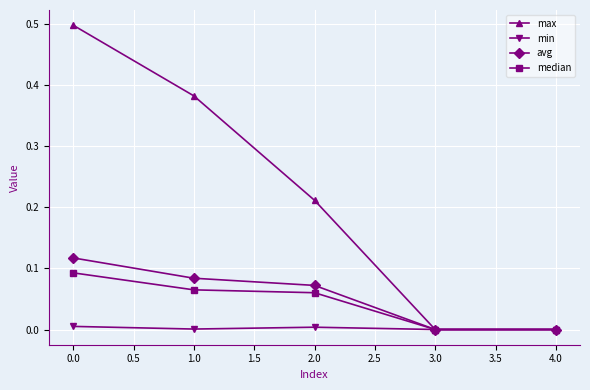

True or false: max has more than 0 points higher than both neighbors.

False